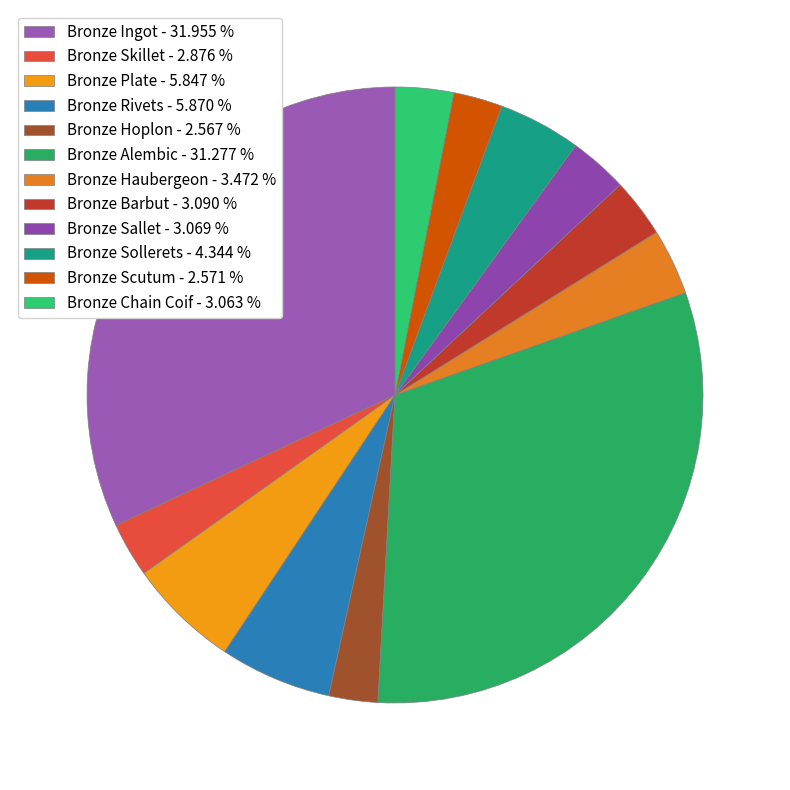

Which has a higher value, Bronze Scutum or Bronze Hoplon?

Bronze Scutum